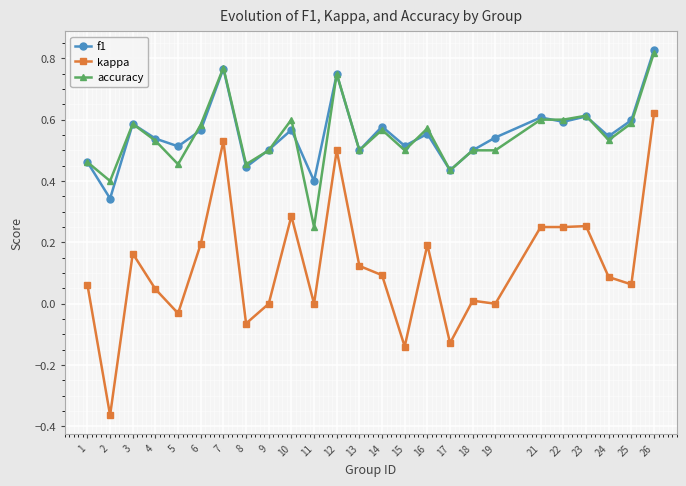

Where is f1 nearest to the value 0?

2